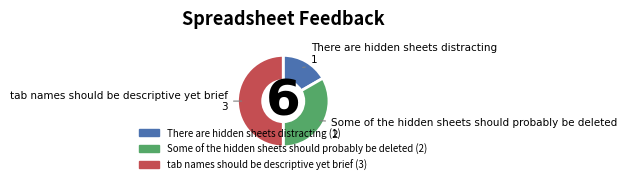

Which slice is the largest?

tab names should be descriptive yet brief